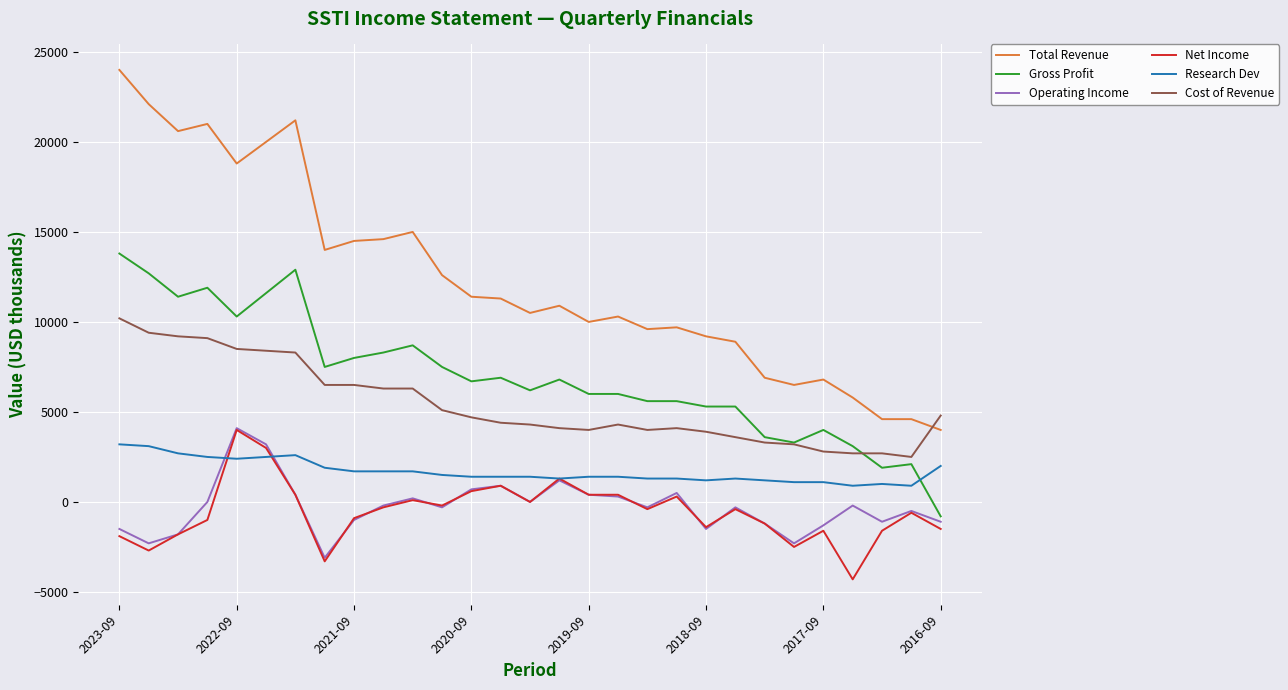

What are all the series names shown in the legend?

Total Revenue, Gross Profit, Operating Income, Net Income, Research Dev, Cost of Revenue